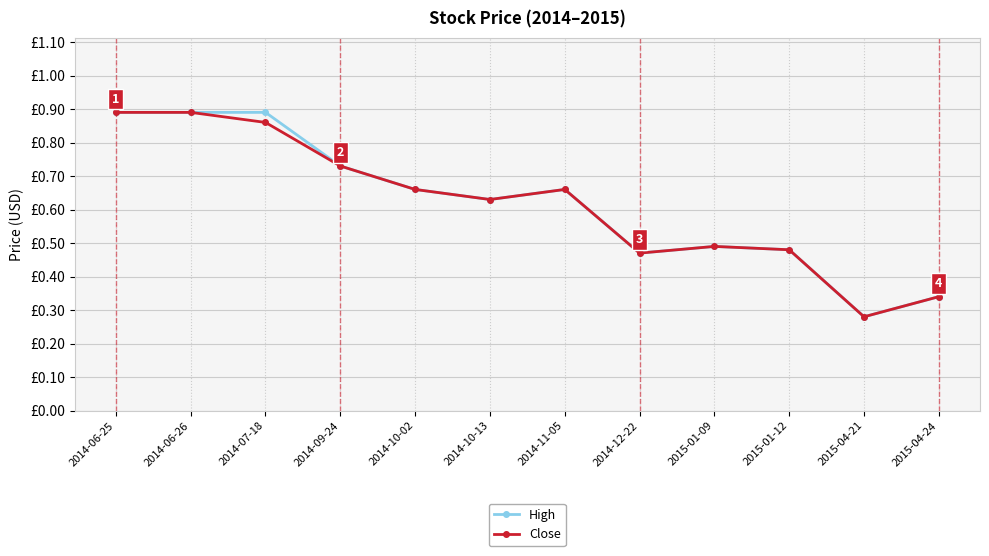

Where is the first local maximum for High?

2014-11-05